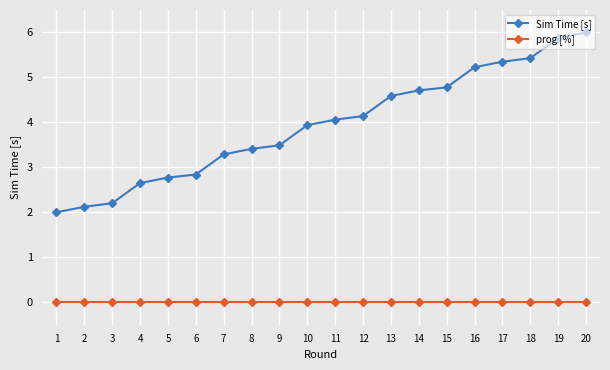

What is the difference between the maximum and minimum values in the Sim Time [s] series?

4.0